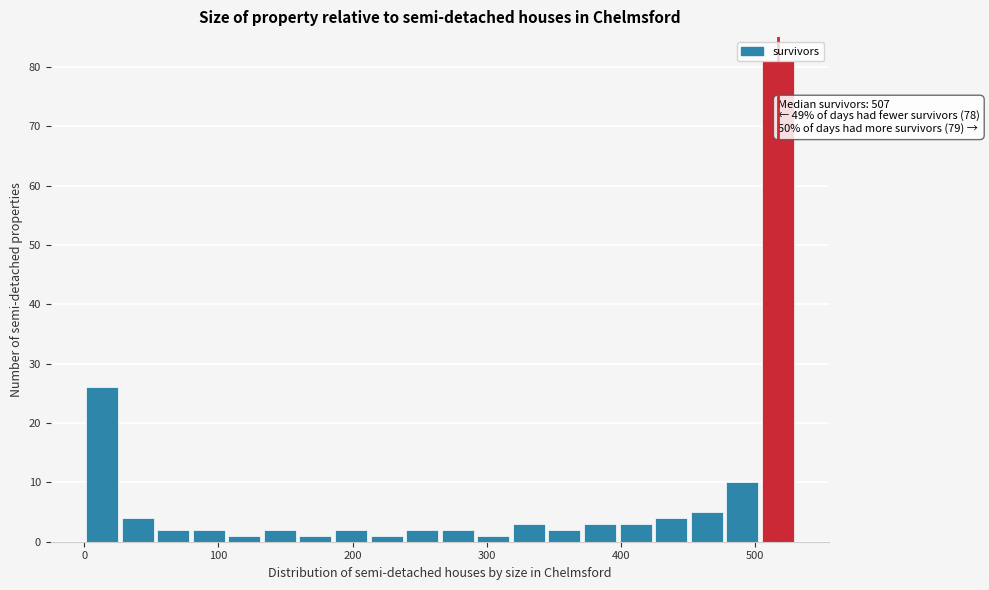

Around what value on the x-axis is the tallest bar? Give the approximate position of its centre, as read against the axis.

520